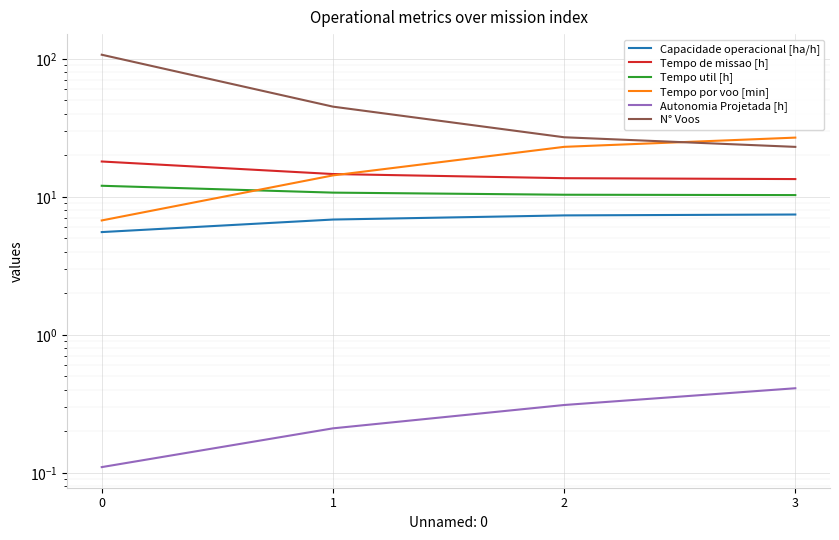

True or false: N° Voos and Tempo de missao [h] cross at least once.

False